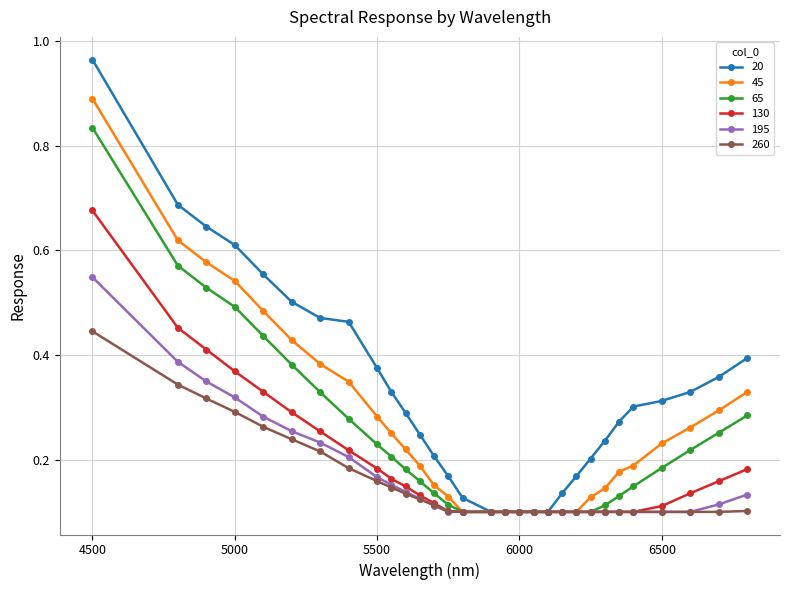

Which series has the largest total across all categories?

20